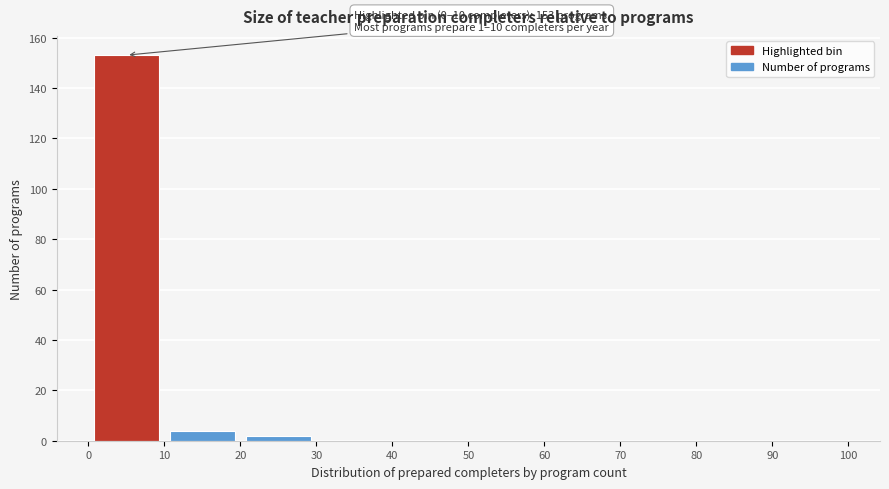

Which range on the x-axis has the tallest bar?

0 to 10